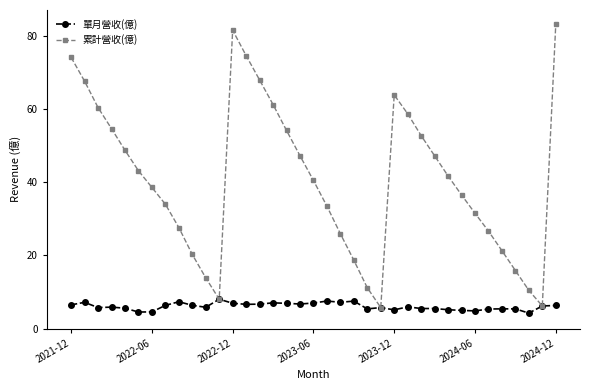

List the series in order of their peak value, highest first.

累計營收(億), 單月營收(億)